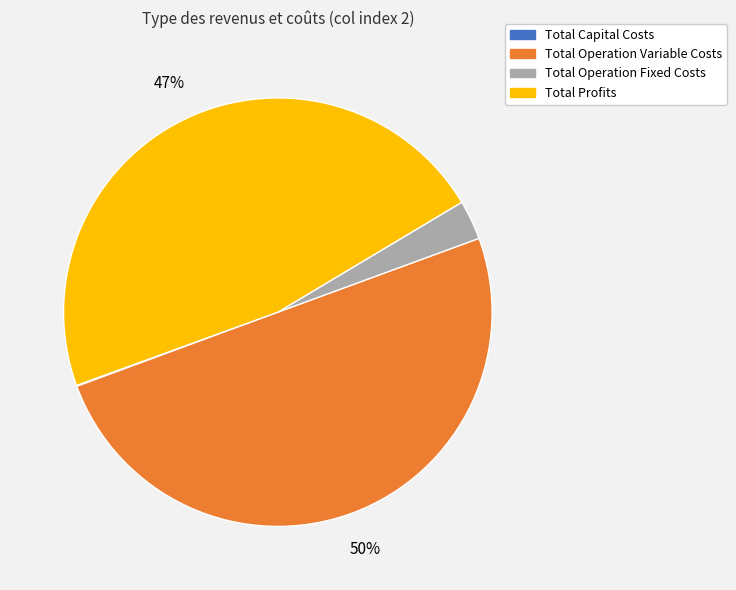

To the nearest percent, what is the average slice percentage?

25%